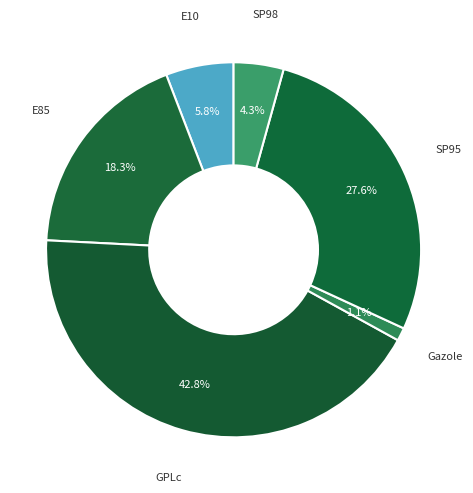

Is there a majority slice in this chart?

No